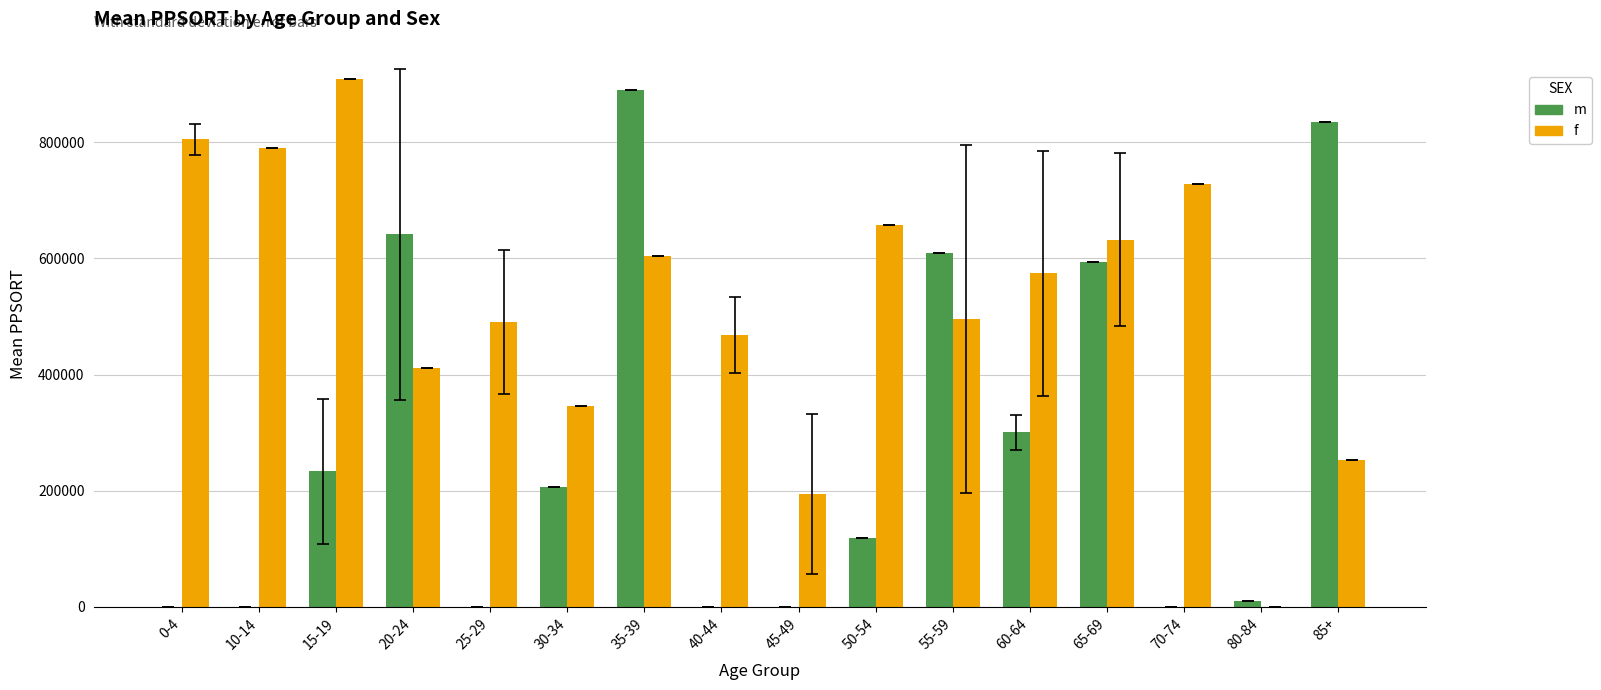

What is the sum of all f values?

8357424.3